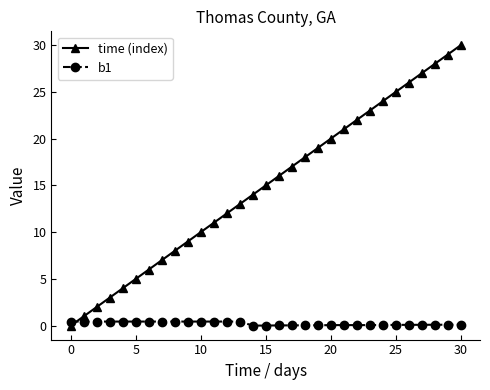

Which series has the widest spread of values?

time (index)